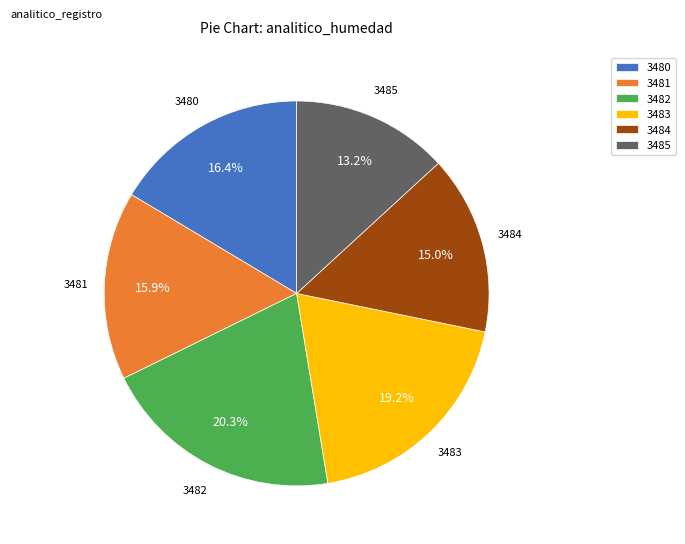

What percentage is the 3482 slice, to the nearest percent?

20%